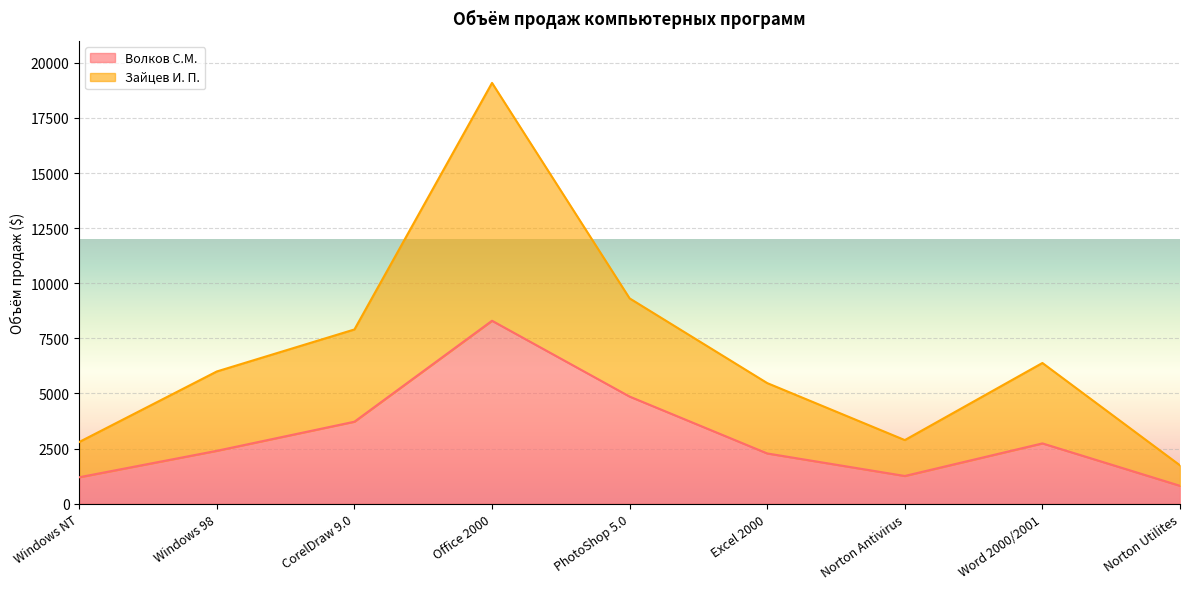

What is the difference between the maximum and minimum values in the Зайцев И. П. series?

17350